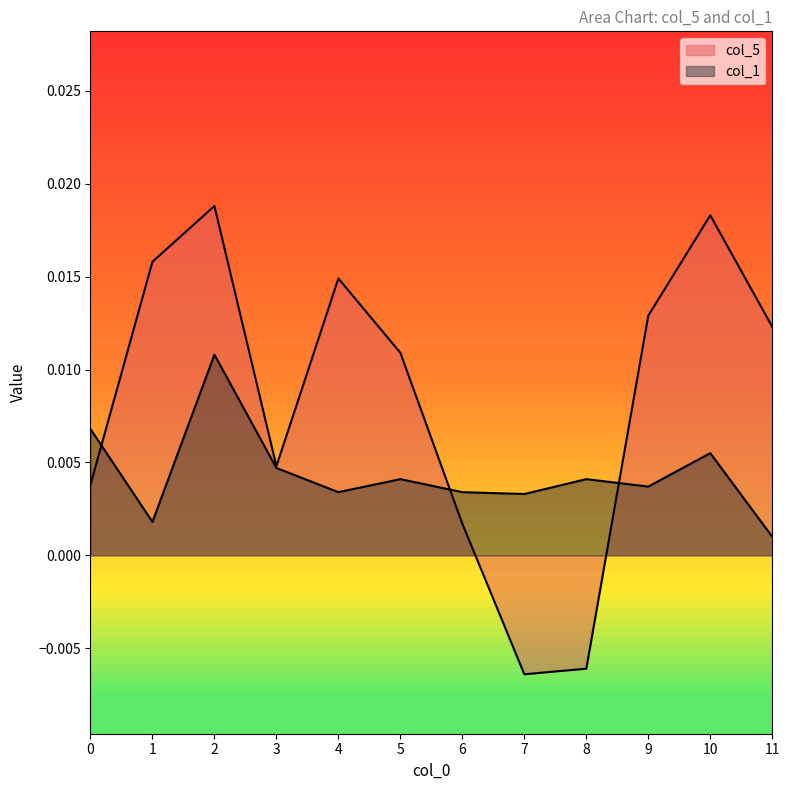

How many interior local valleys does the col_1 series have?

4